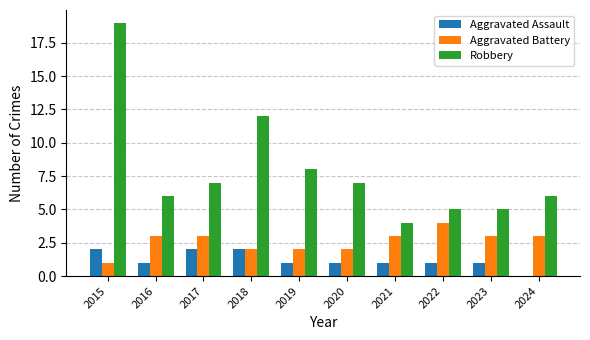

Reading left to right, list all the values displayed in this chart.

Aggravated Assault: 2	1	2	2	1	1	1	1	1	0
Aggravated Battery: 1	3	3	2	2	2	3	4	3	3
Robbery: 19	6	7	12	8	7	4	5	5	6